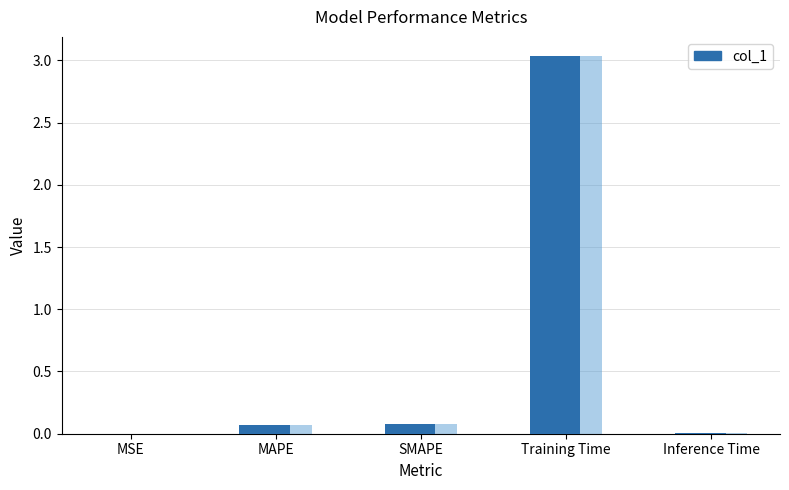

What is the label of the 4th bar from the left?

Training Time